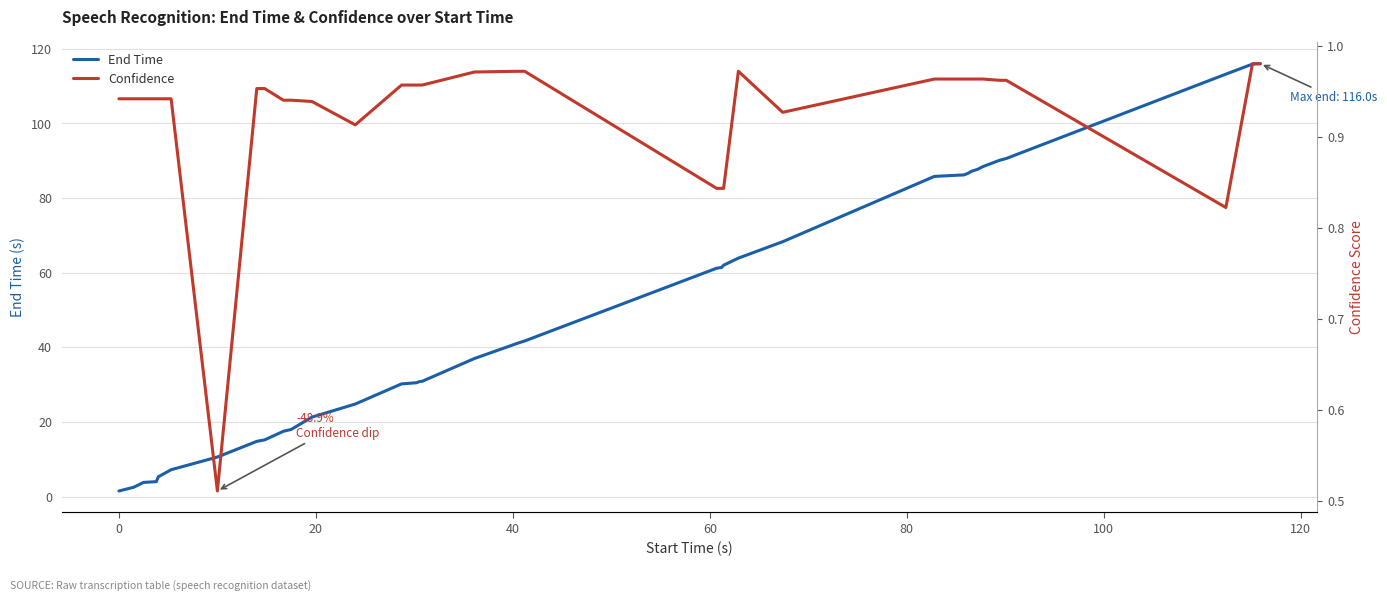

Which series has the largest total across all categories?

End Time